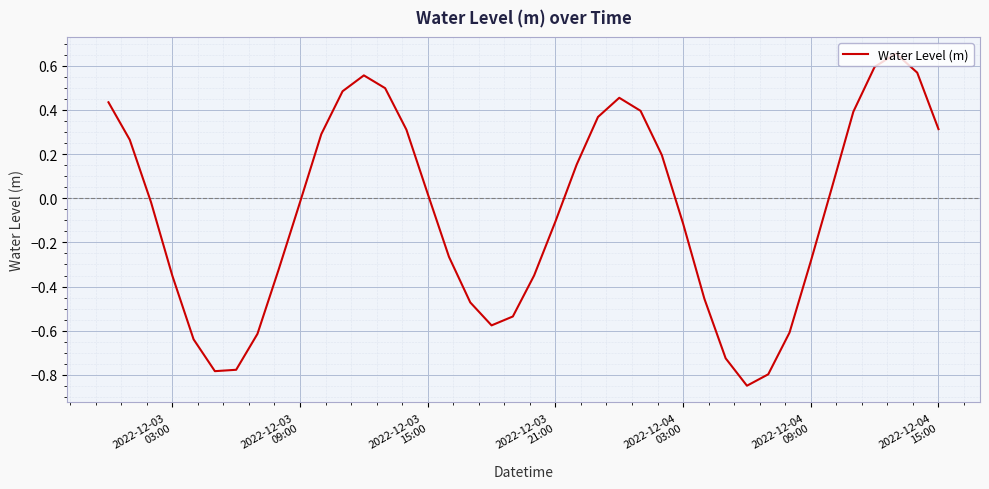

Does the chart have visible grid lines?

Yes